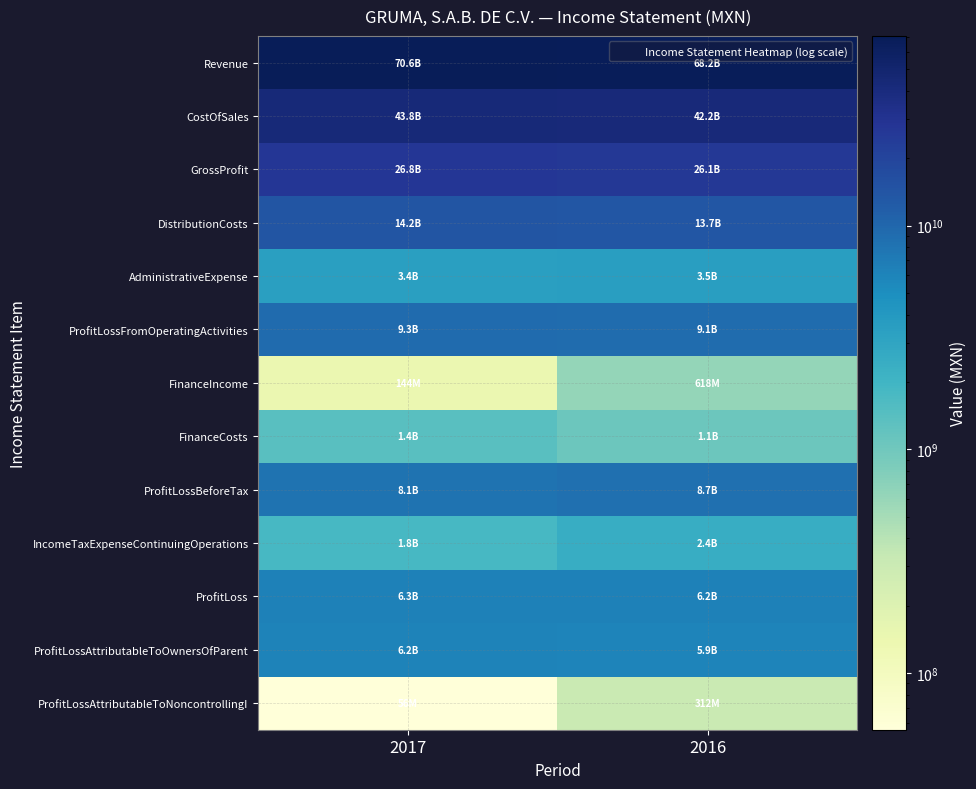

How many data points does each series have?

2